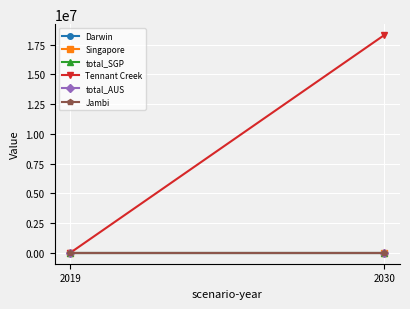

Rank the categories by total_AUS value from highest to lowest.

2019, 2030